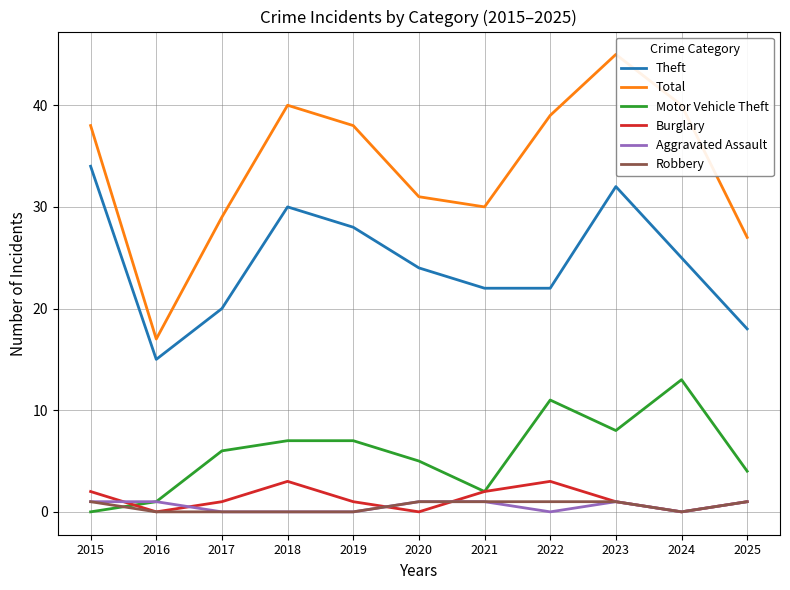

The value of Burglary at 2019 is 1. True or false?

True